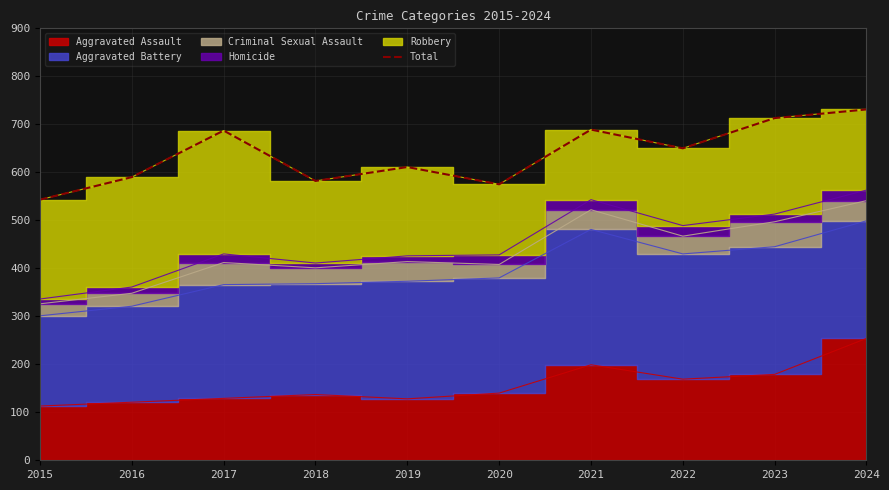

What is the difference between the maximum and minimum values?

188